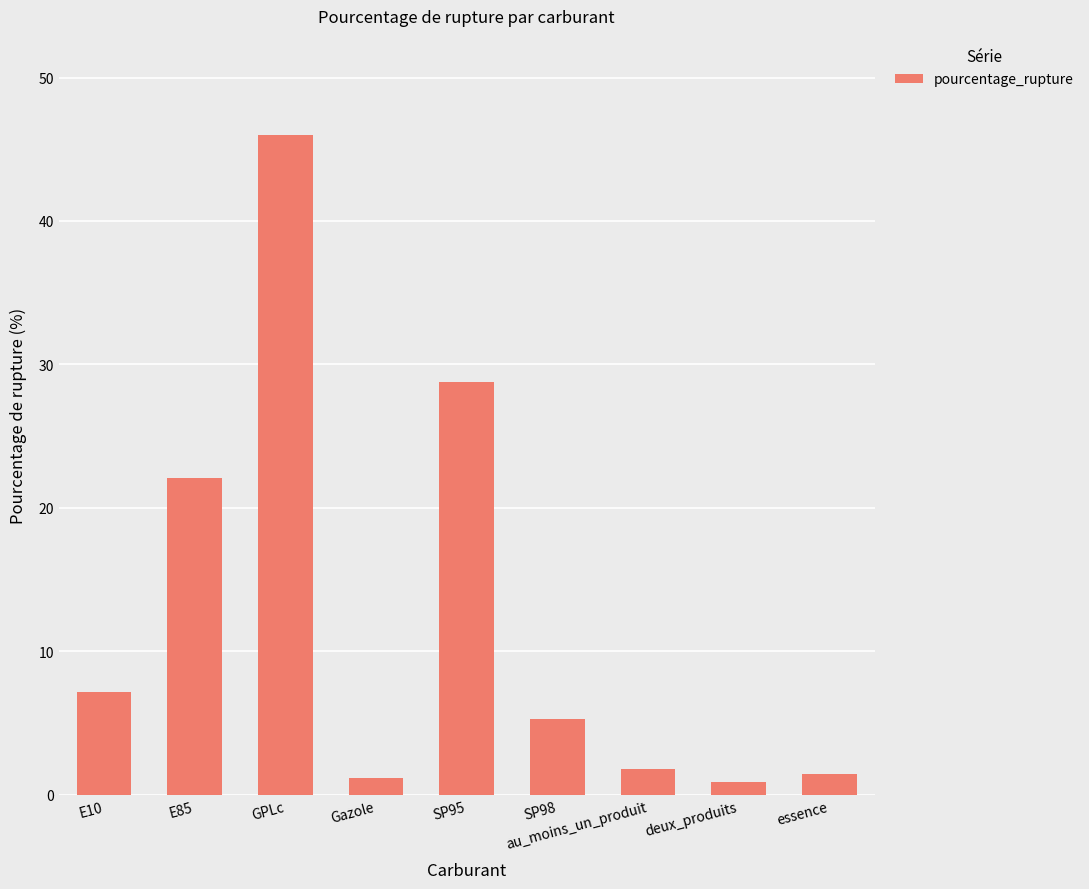

Where does the data first go above 5?

E10